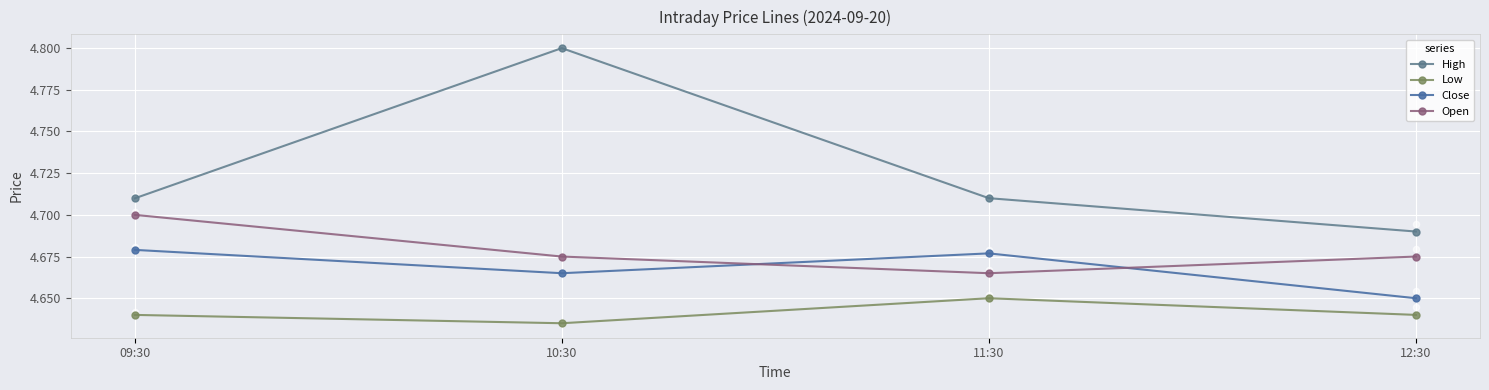

What are all the series names shown in the legend?

High, Low, Close, Open